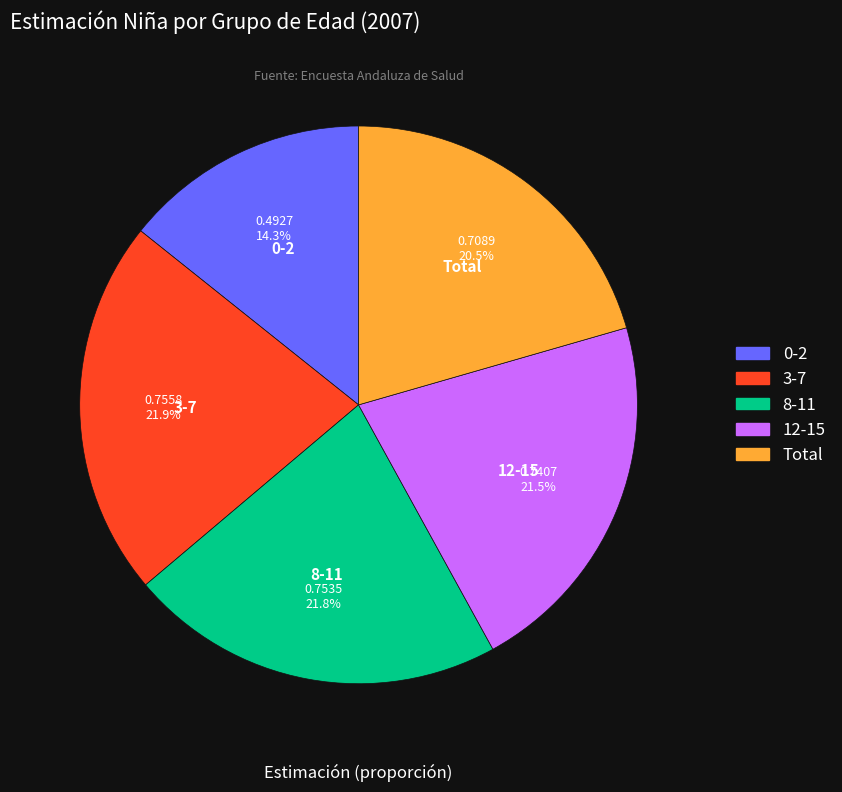

Count the number of slices in the pie.

5